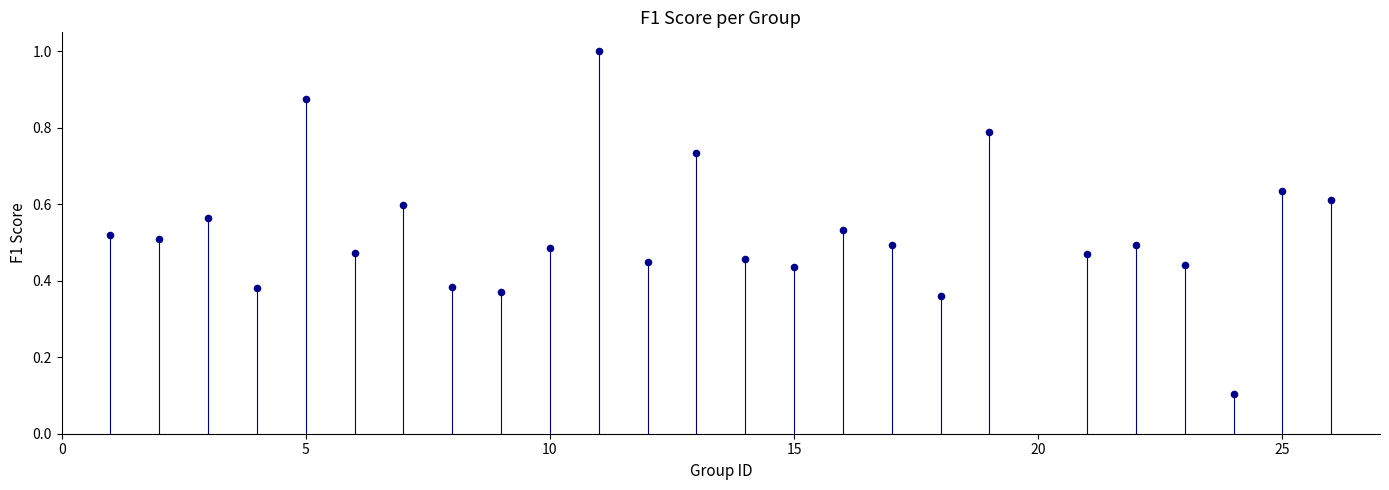

What is the range of X values (max minus min)?

25.0